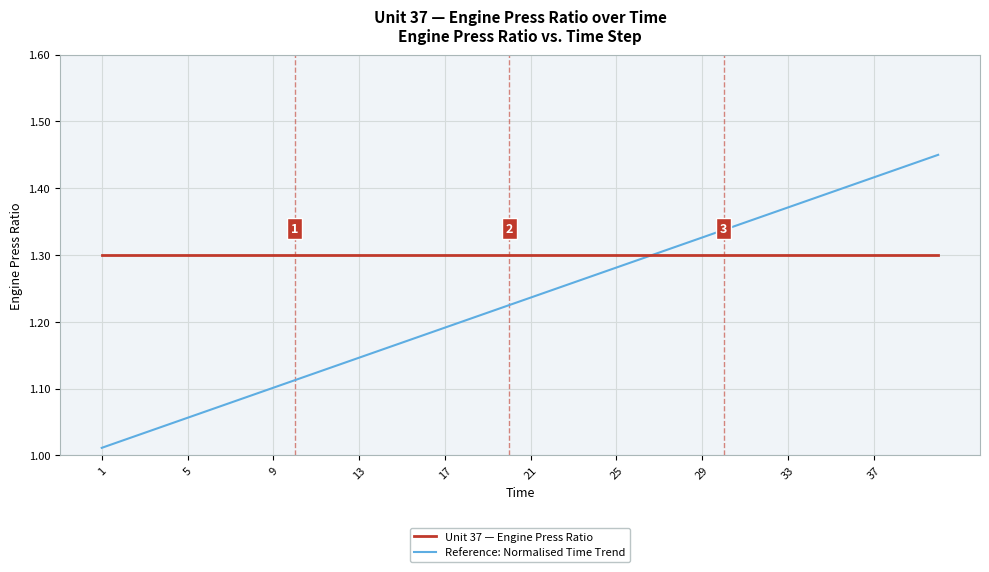

Which series has the widest spread of values?

Reference: Normalised Time Trend